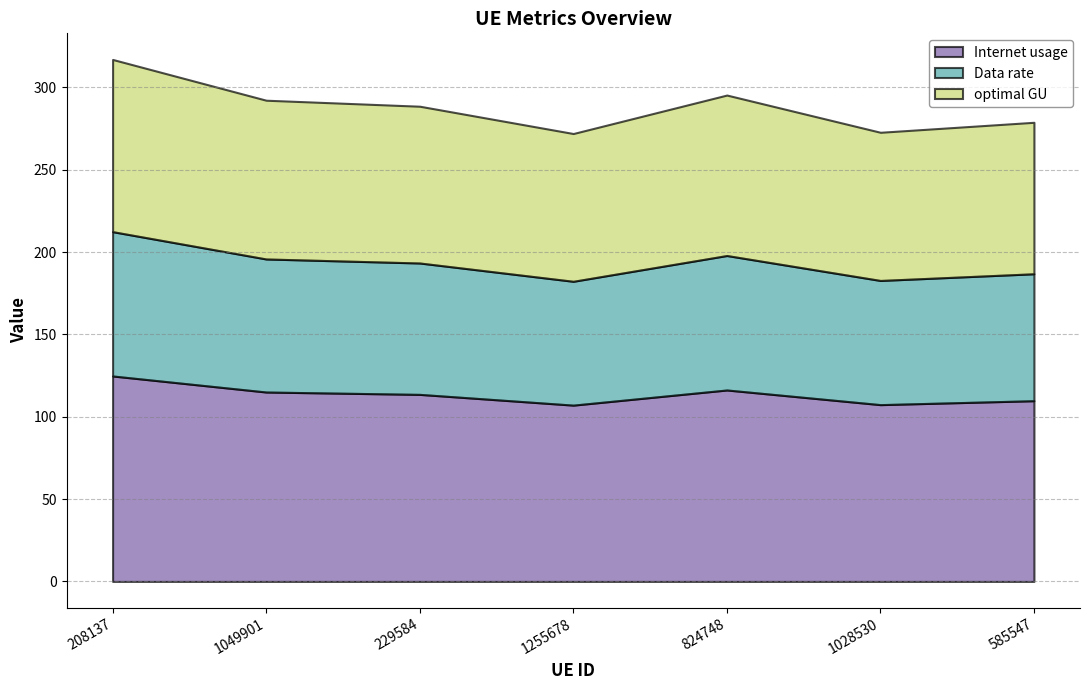

What is the difference between the Data rate values at 824748 and 208137?

6.0